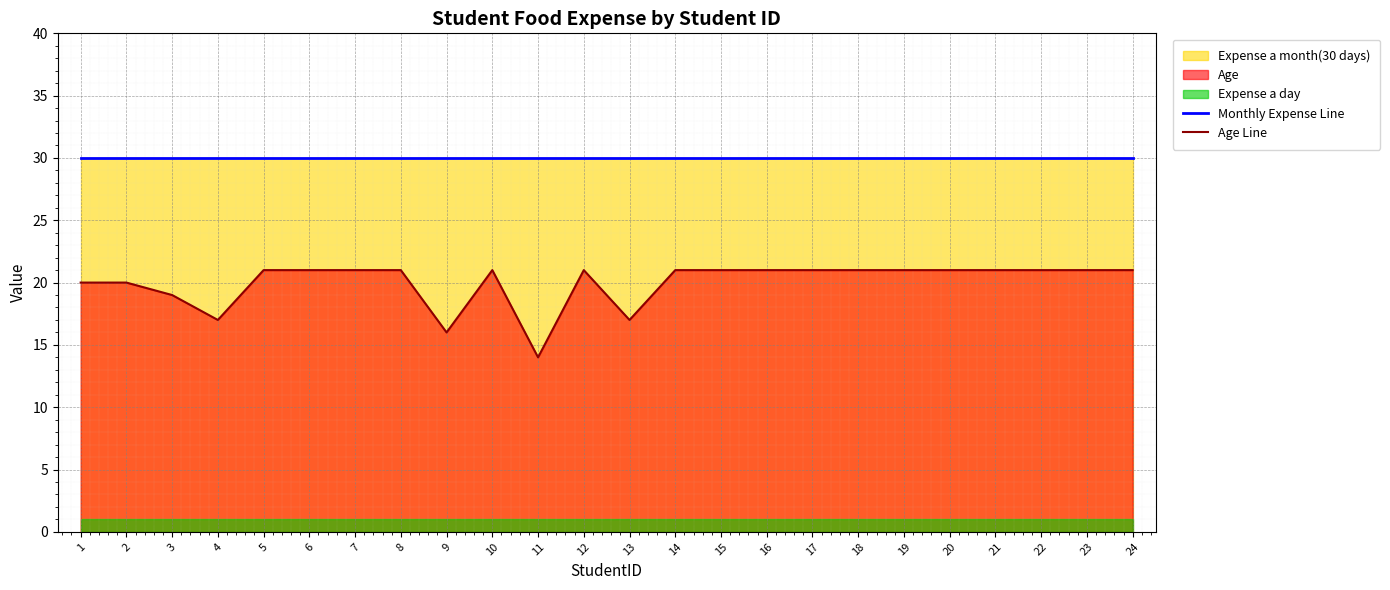

What is the sum of all Monthly Expense Line values?

720